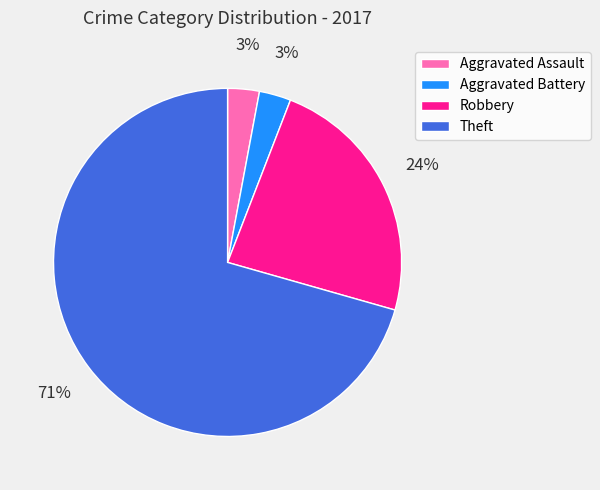

Which has a higher value, Theft or Robbery?

Theft